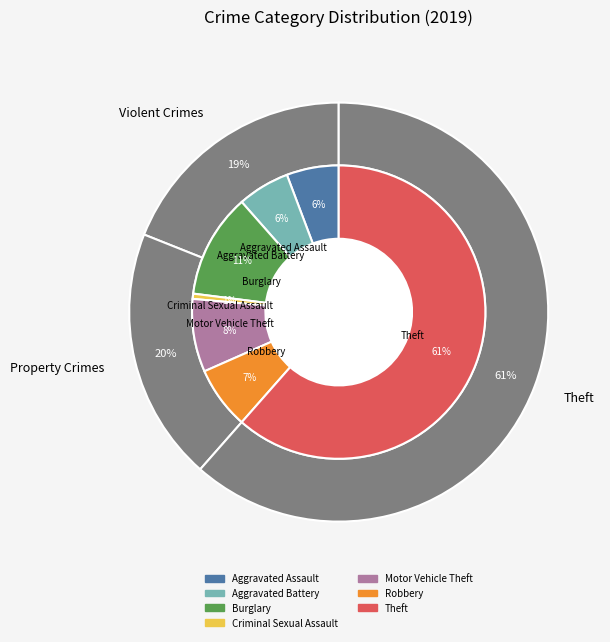

Between Burglary and Criminal Sexual Assault, which is larger?

Burglary